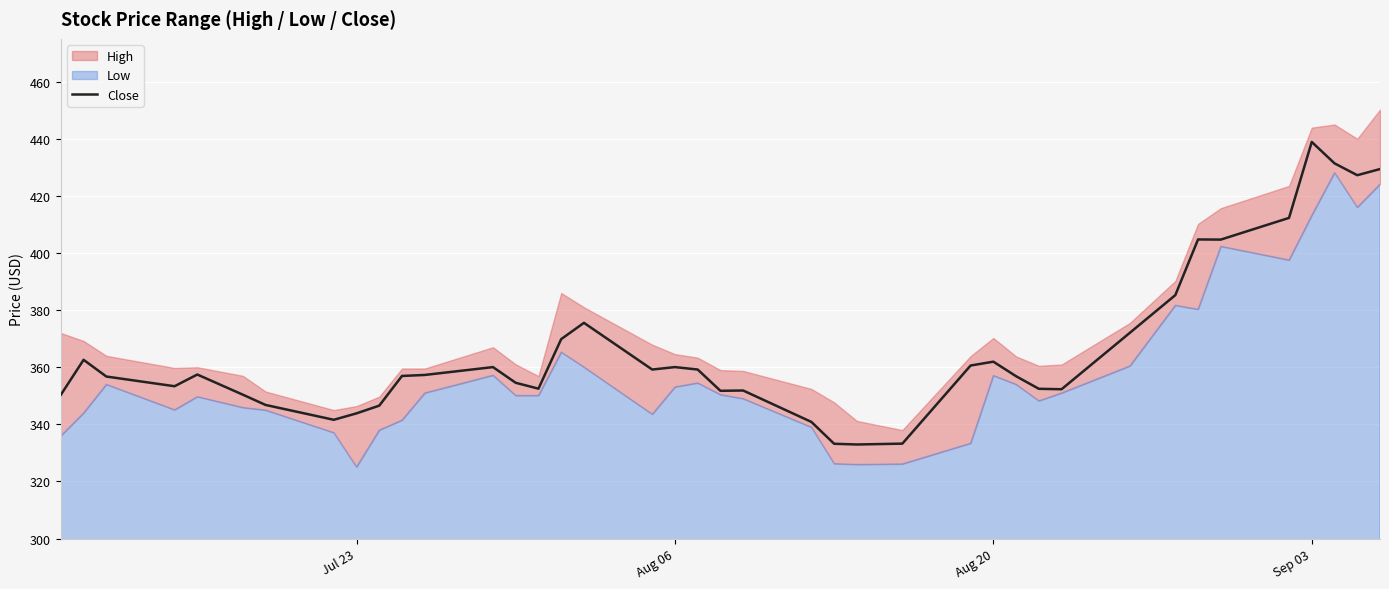

How many values are below 357?

20